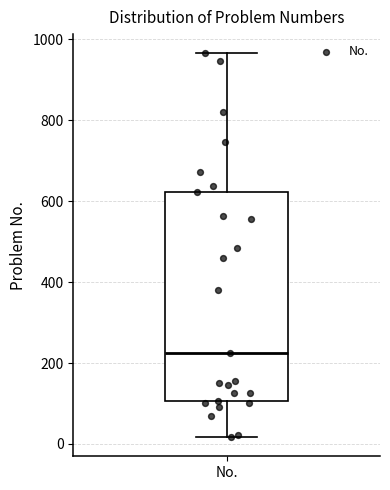

Transcribe this box plot: give where the median line is, the range the box spans, and where the two whiskers end, as read against the y-axis. The values are not printed on the chart, so give them approximately, as read against the axis.

median 220, box 100 to 620, whiskers 20 to 960